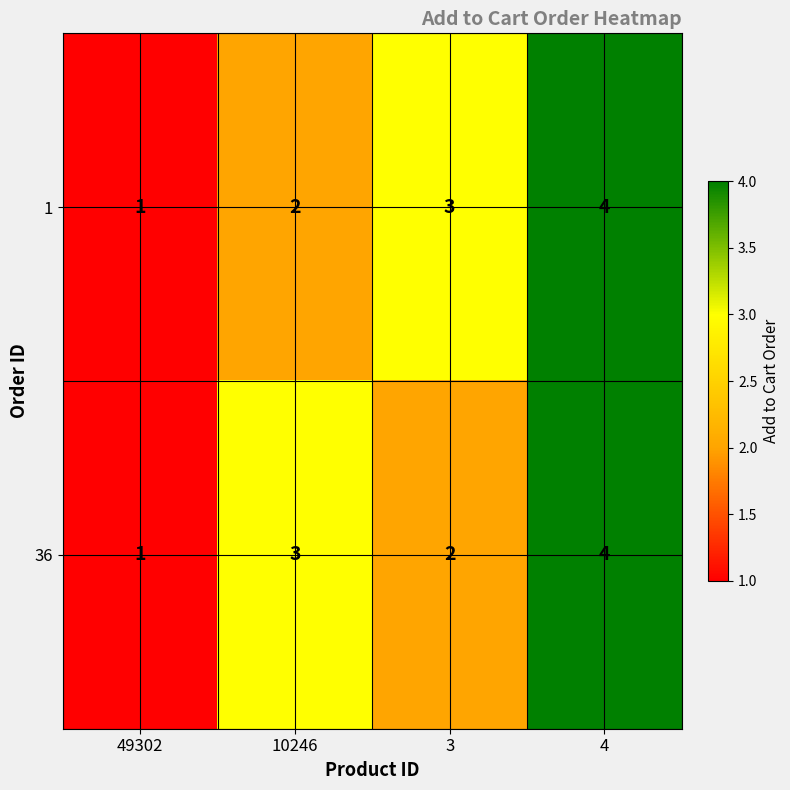

How many values in the 36 series are below 3?

2